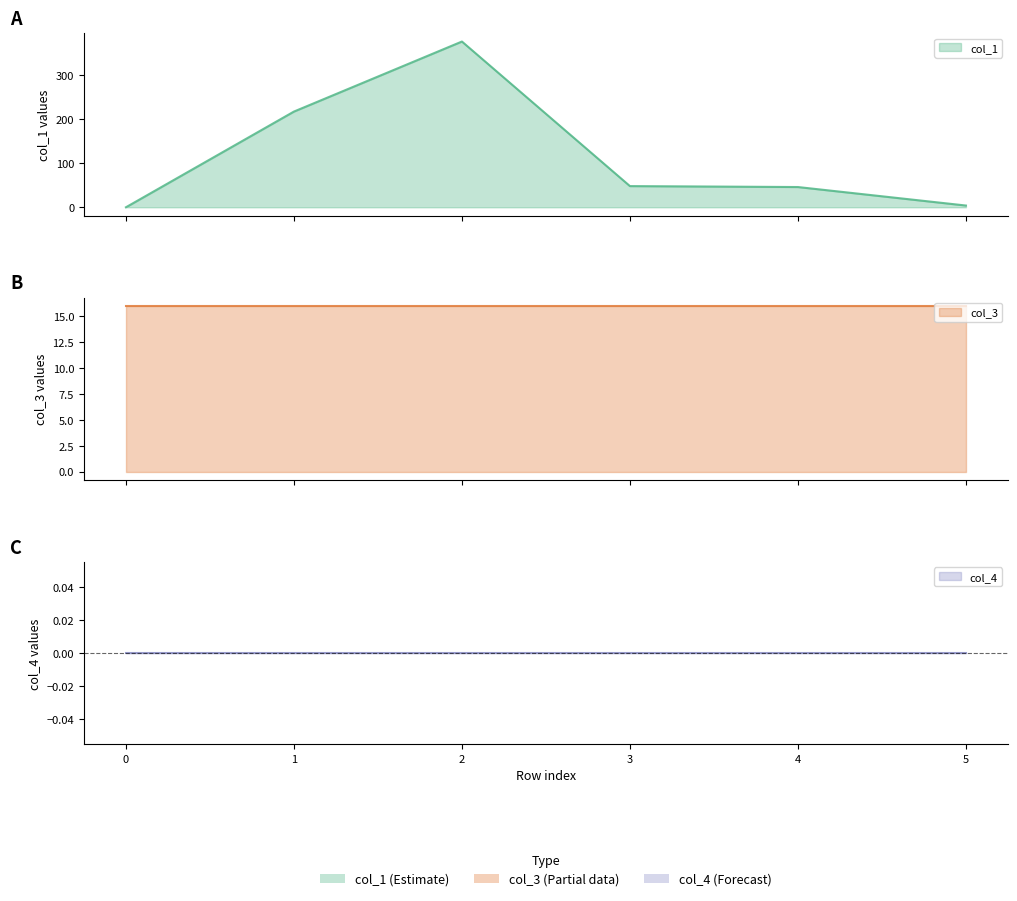

What is the total value across all series at 1?

233.1